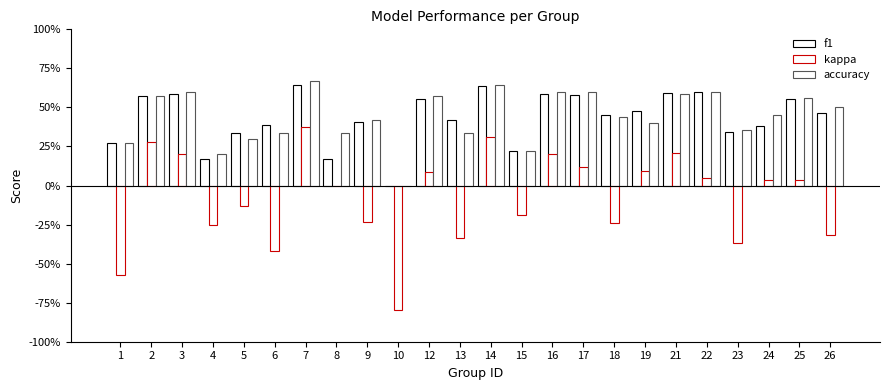

The accuracy series shows 0.4 at 4. True or false?

False